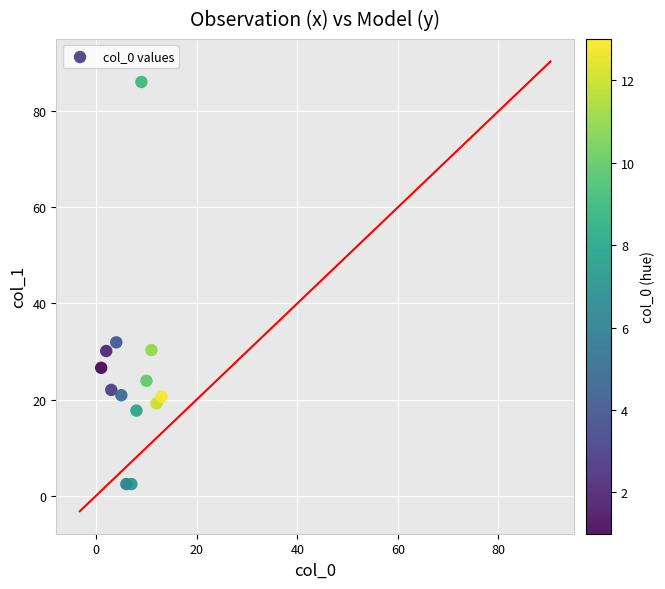

What Y value in the scatter plot is closest to 44?

31.9